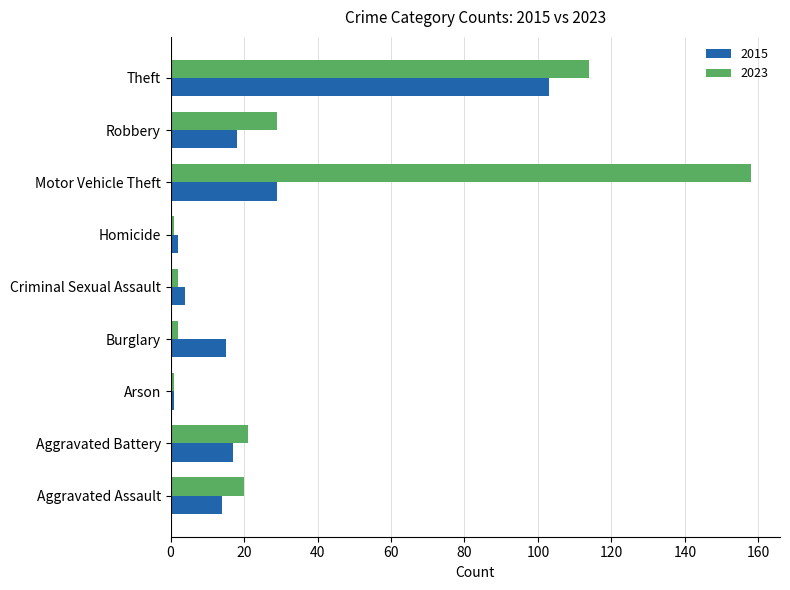

Which label corresponds to the largest value in the chart?

Motor Vehicle Theft